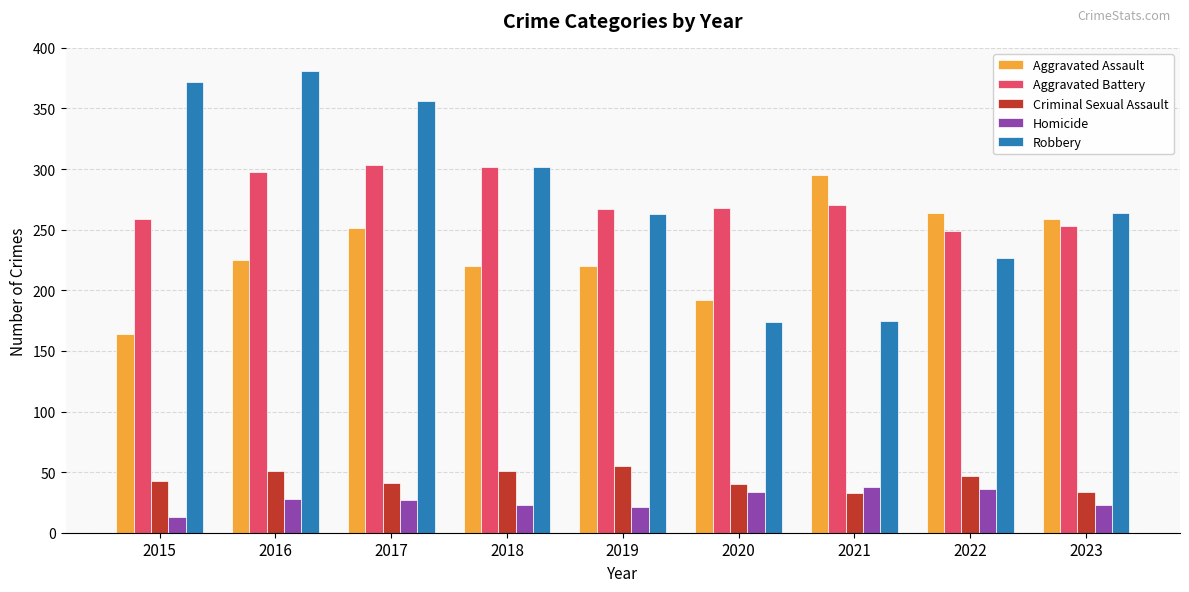

What is the spread (max minus min) of values at 2021?

262